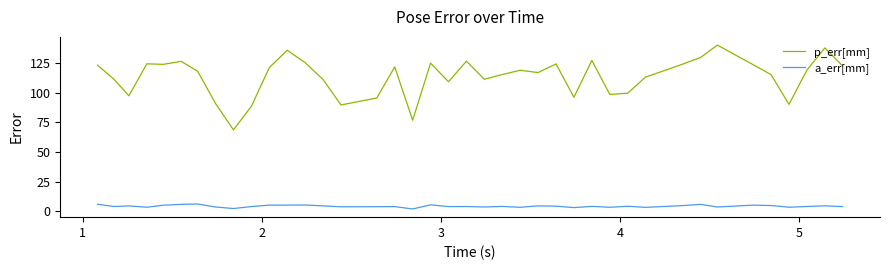

What is the highest value of the a_err[mm] series?

6.2